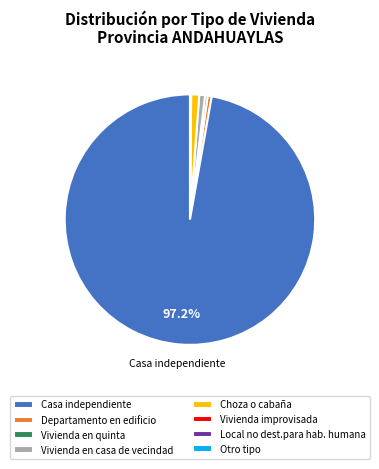

Is there a majority slice in this chart?

Yes